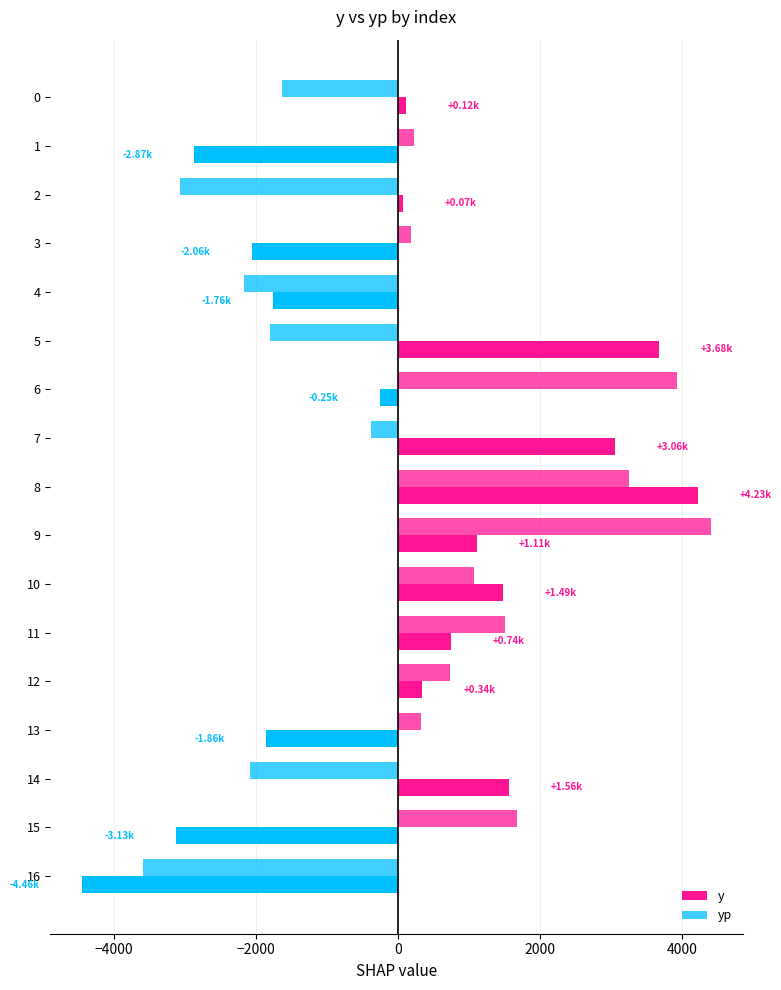

Rank the series by their maximum value, from lowest to highest.

y, yp